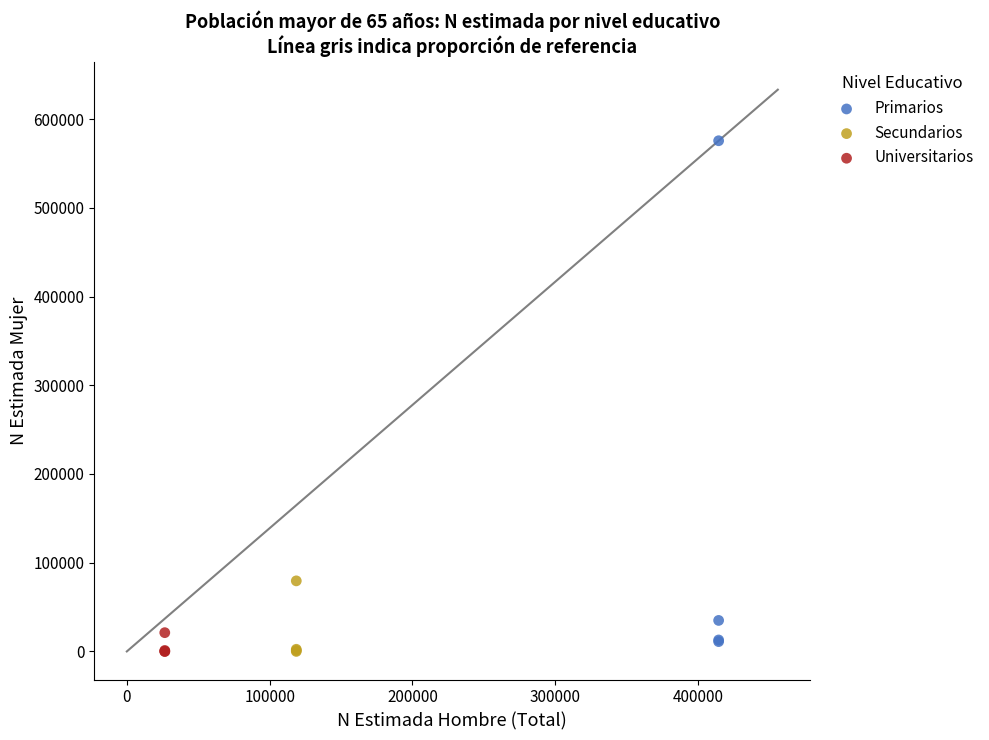

Which series reaches the maximum Y coordinate?

Primarios